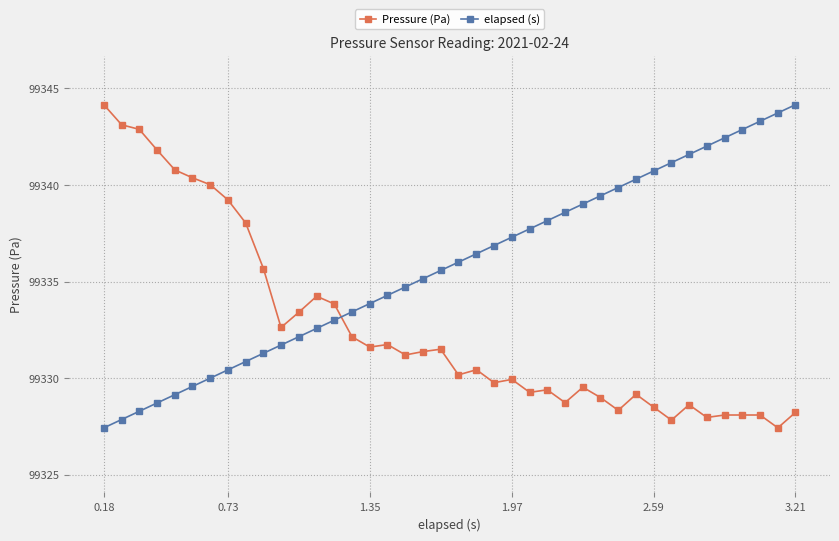

What is the value of the Pressure (Pa) point at the 35th from the left?

99328.0